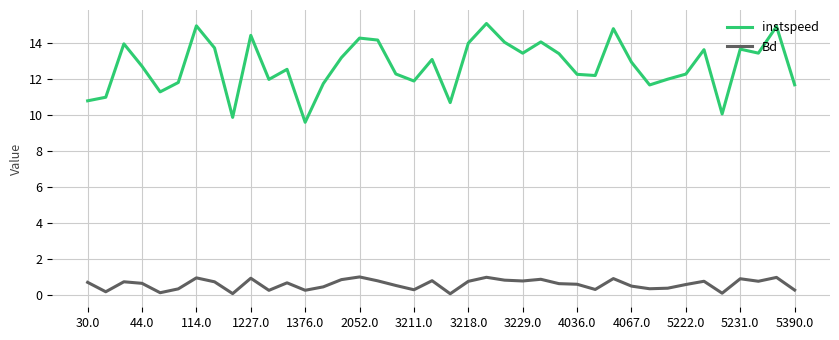

Which series has the largest range (max minus min)?

instspeed